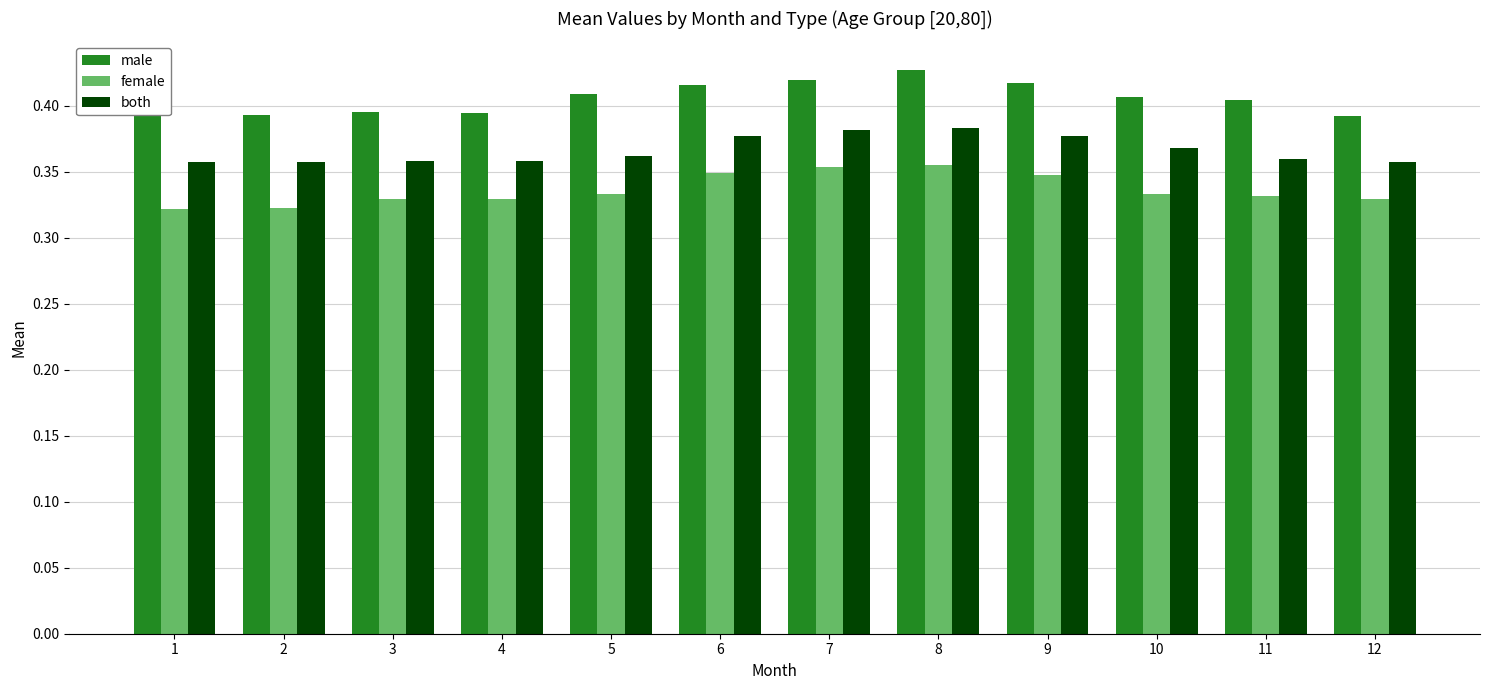

Count the male values in the range 0 to 1.

12